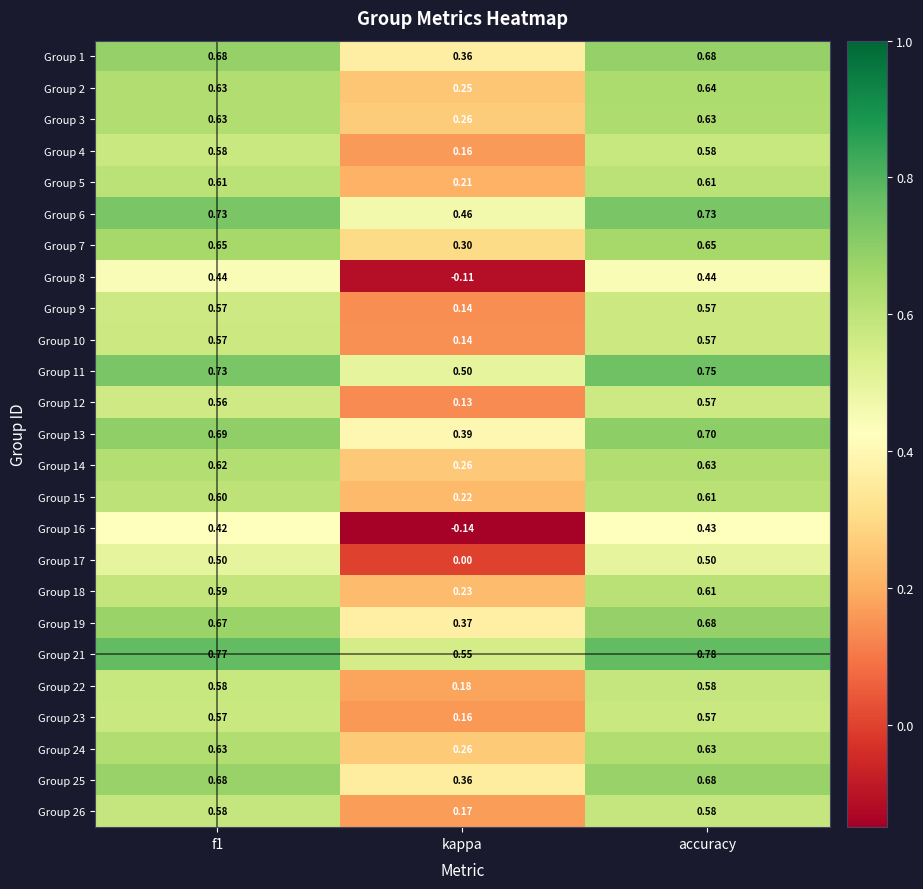

At which category is the sum across all series the highest?

accuracy